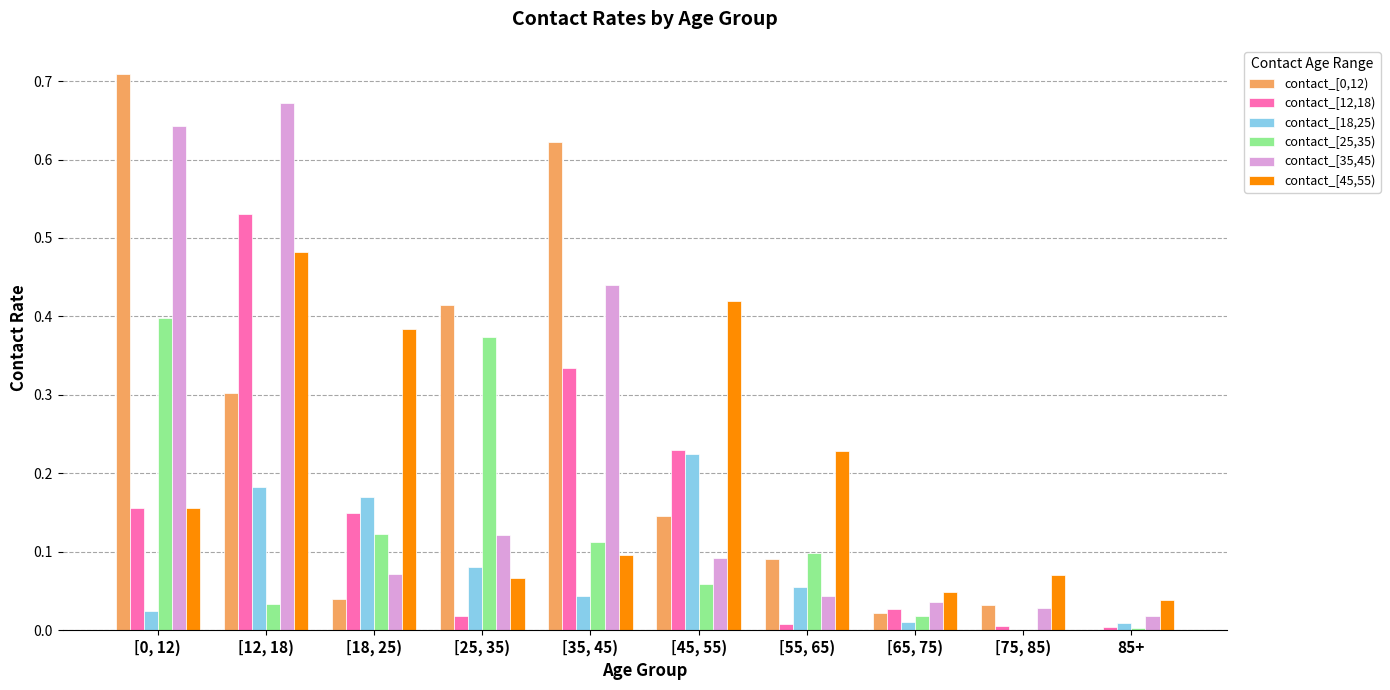

The value of contact_[45,55) at 85+ is 0.1. True or false?

False